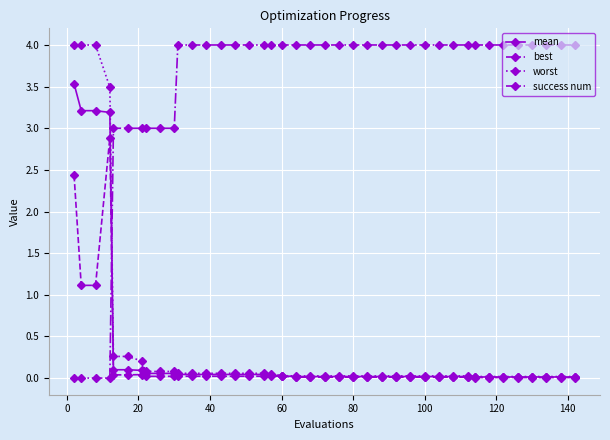

How many times do success num and mean cross each other?

1